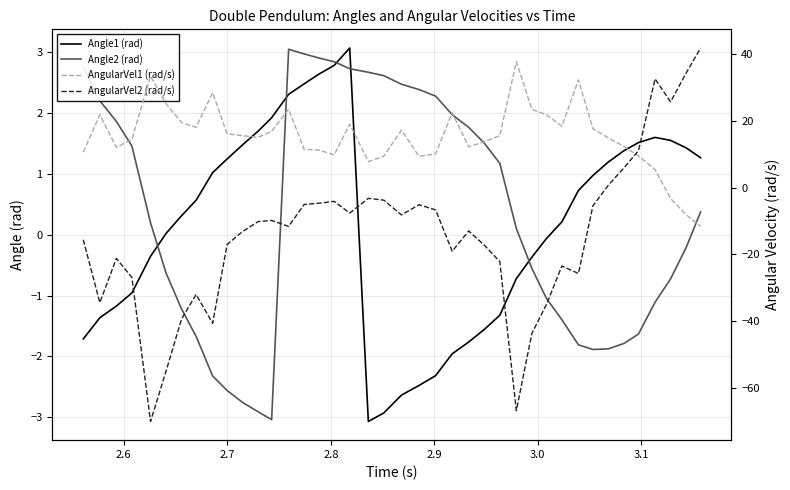

What is the difference between the maximum and minimum values in the AngularVel2 (rad/s) series?

112.0